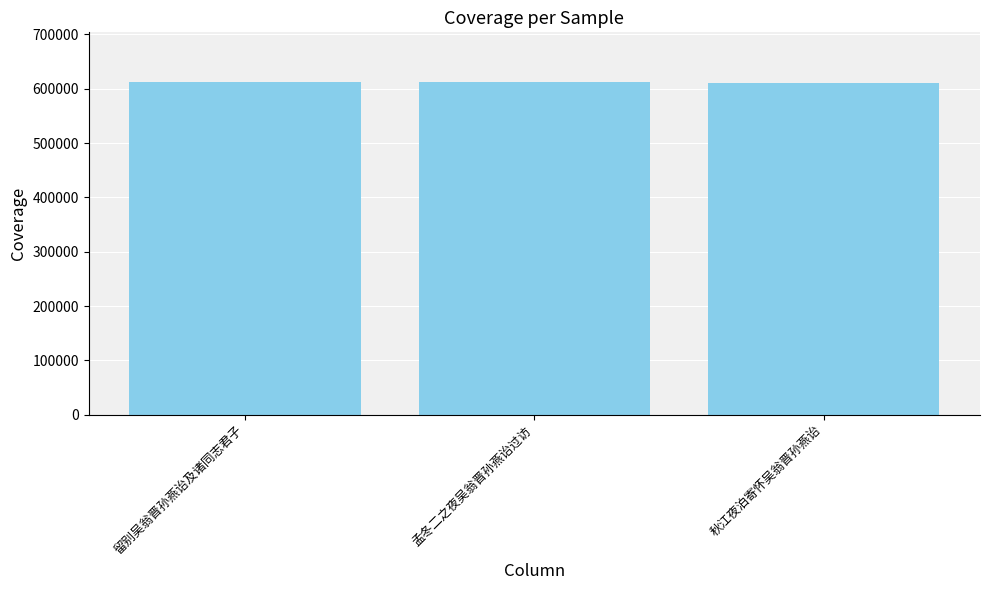

Count the number of categories in the chart.

3